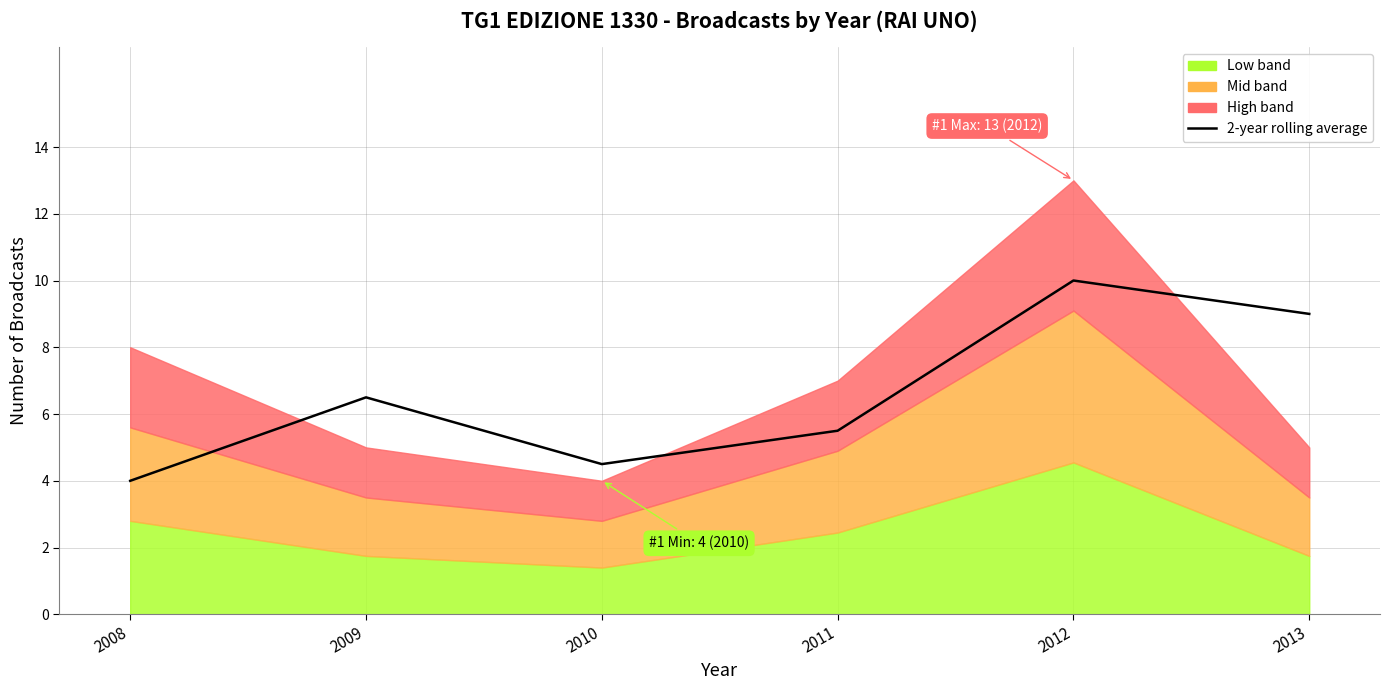

What is the value of the 5th point from the left?

10.0